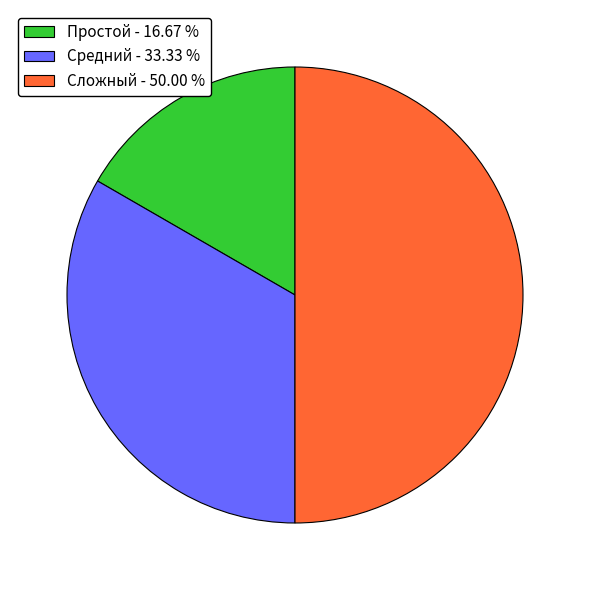

What is the smallest slice in the pie chart?

Простой